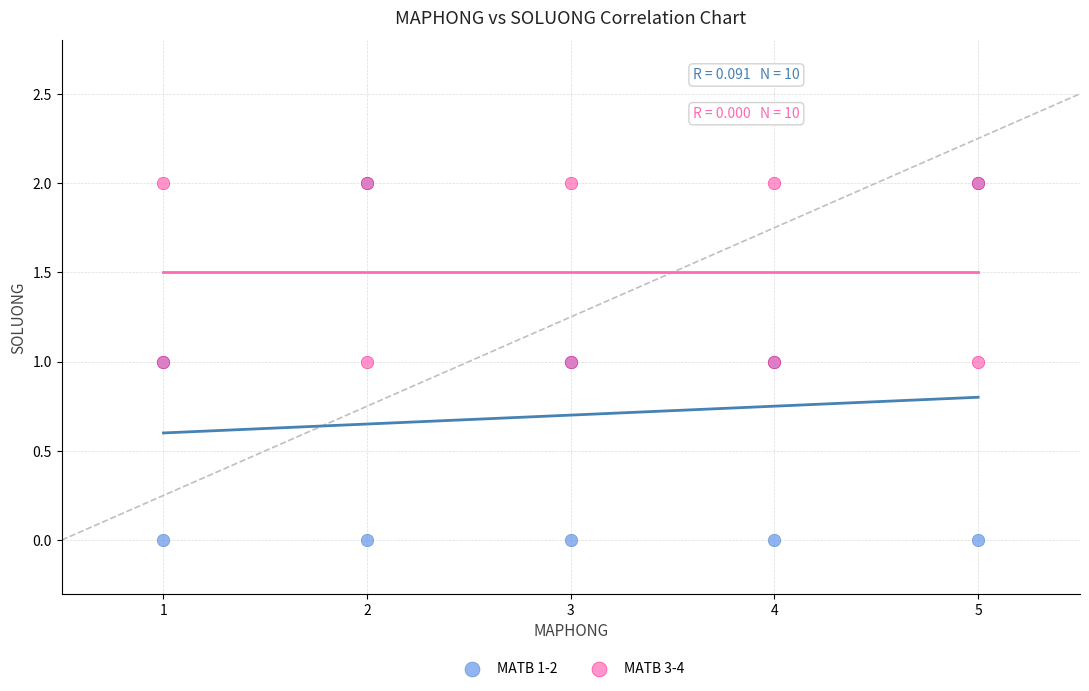

What are all the series names shown in the legend?

MATB 1-2, MATB 3-4